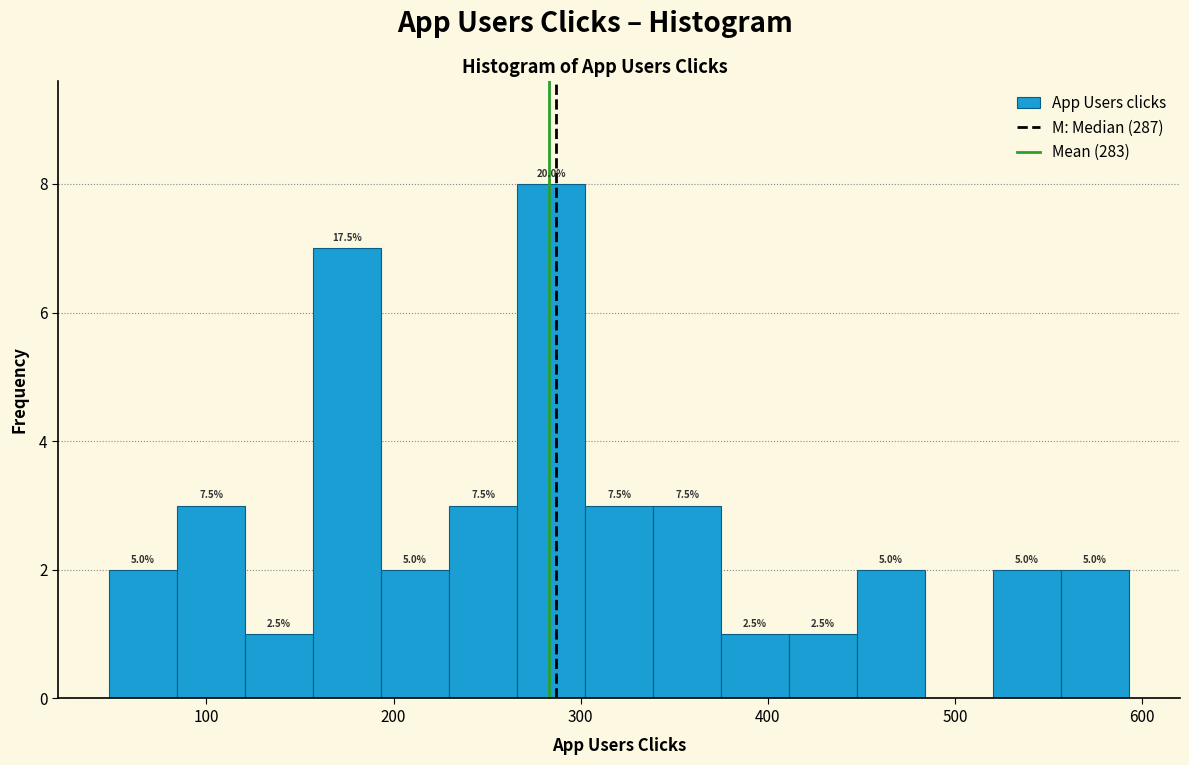

Read against the x-axis, roughly where is the centre of the tallest bar?

280